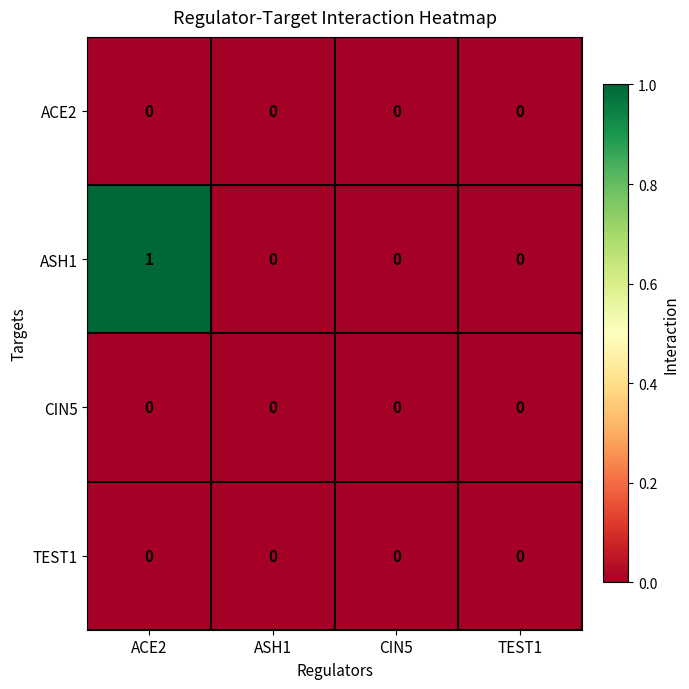

Which series has the largest total across all categories?

ASH1